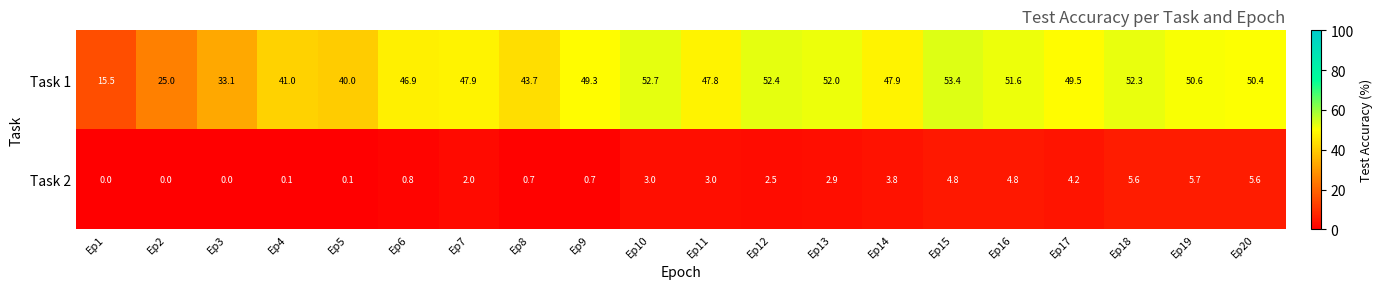

At which label is Task 1 closest to 34?

Ep3